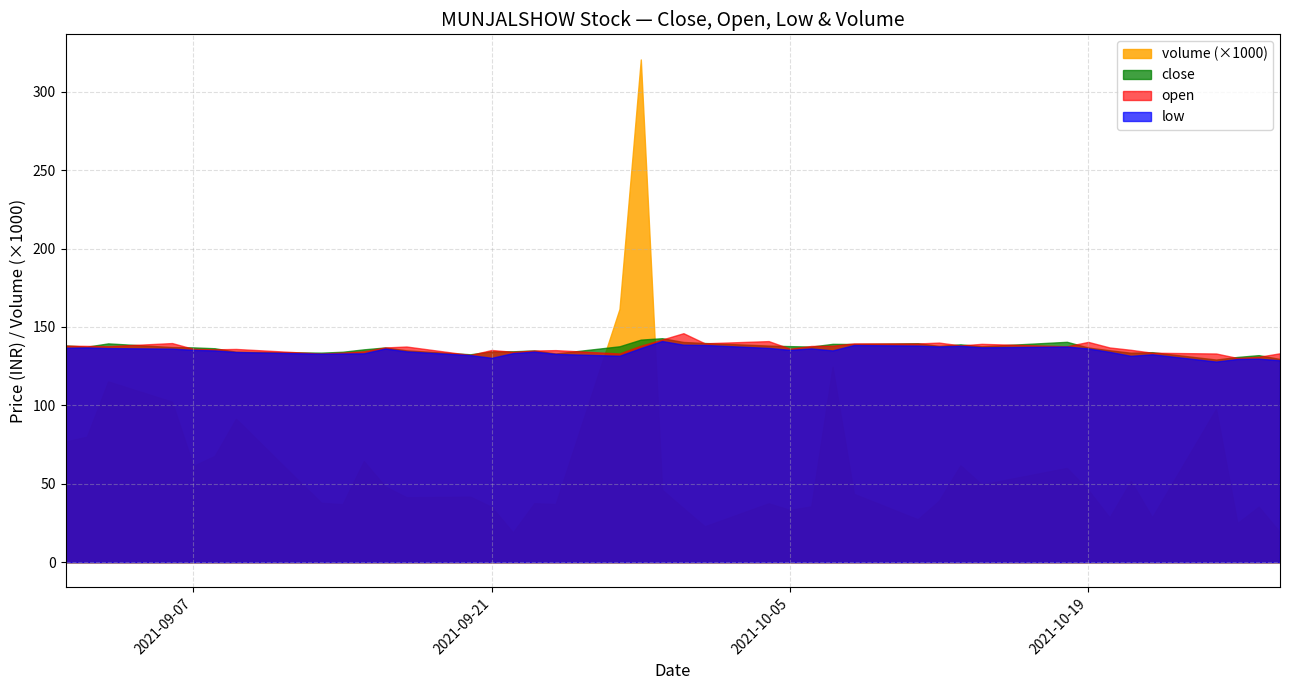

What is the highest value of the volume series?

320553.0